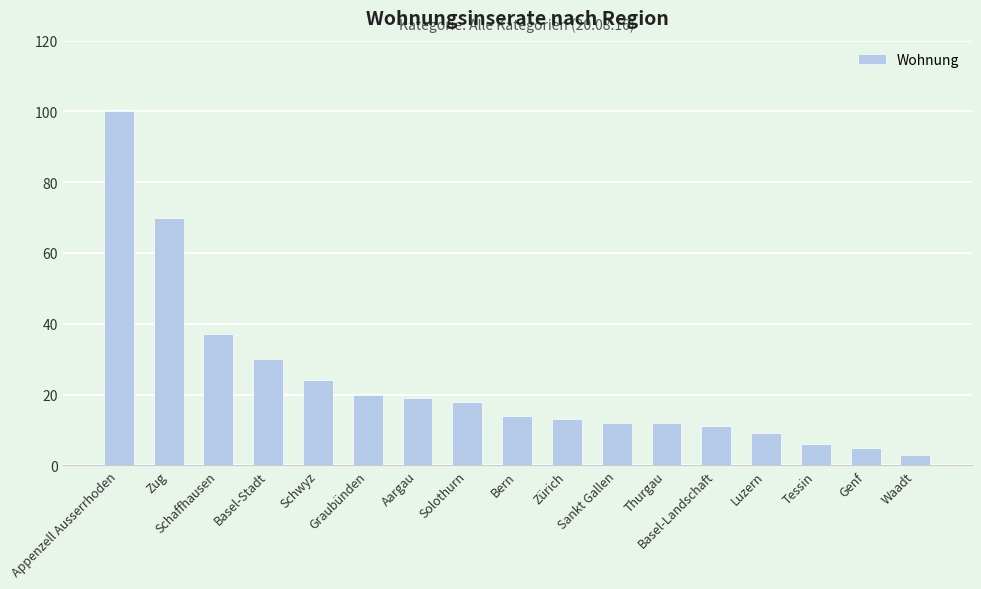

What is the maximum value shown in the chart?

100